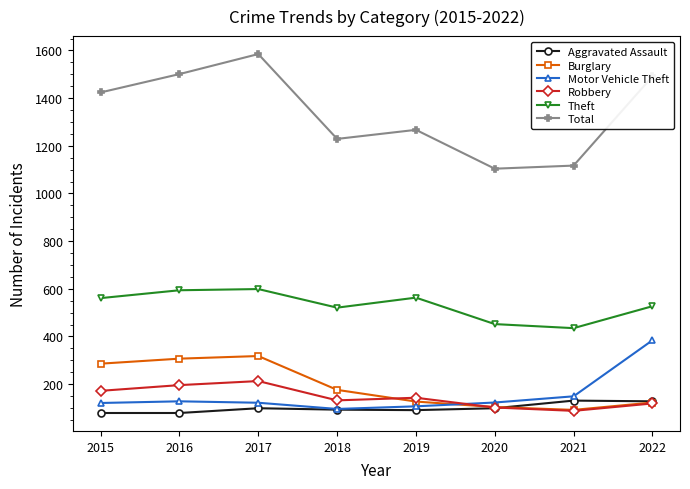

What is the total value across all series at 2015?

2643